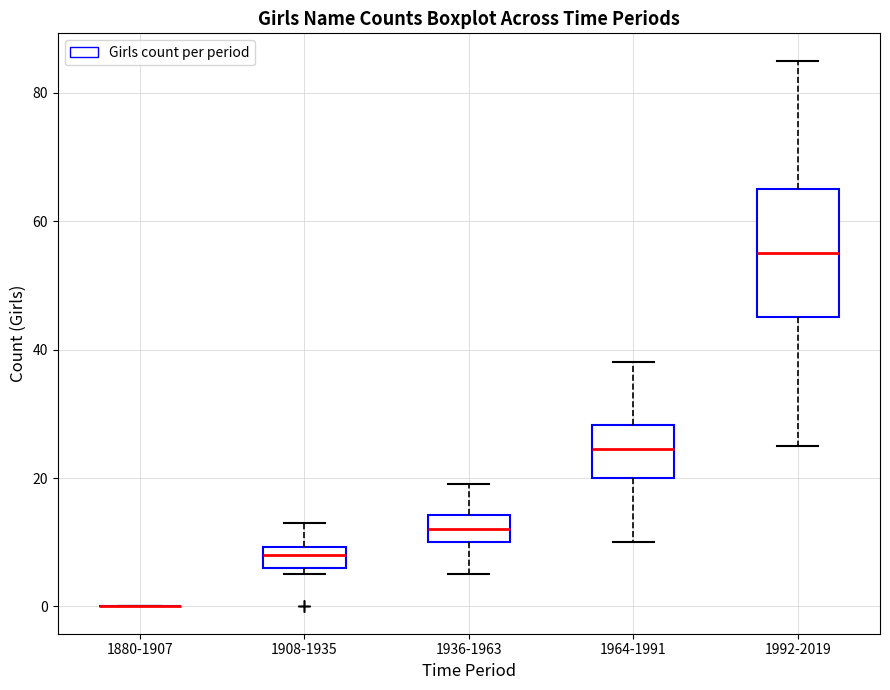

Reading left to right, transcribe this box plot: for each box, give where its median line is, the range the box spans, and where its two whiskers end, as read against the y-axis. The values are not printed on the chart, so give them approximately, as read against the axis.

1880-1907: box collapsed to a line at 0, whiskers 0 to 0
1908-1935: median 8, box 6 to 10, whiskers 6 (just below the box's lower edge) to 14
1936-1963: median 12, box 10 to 14, whiskers 6 to 20
1964-1991: median 24, box 20 to 28, whiskers 10 to 38
1992-2019: median 56, box 46 to 66, whiskers 26 to 86